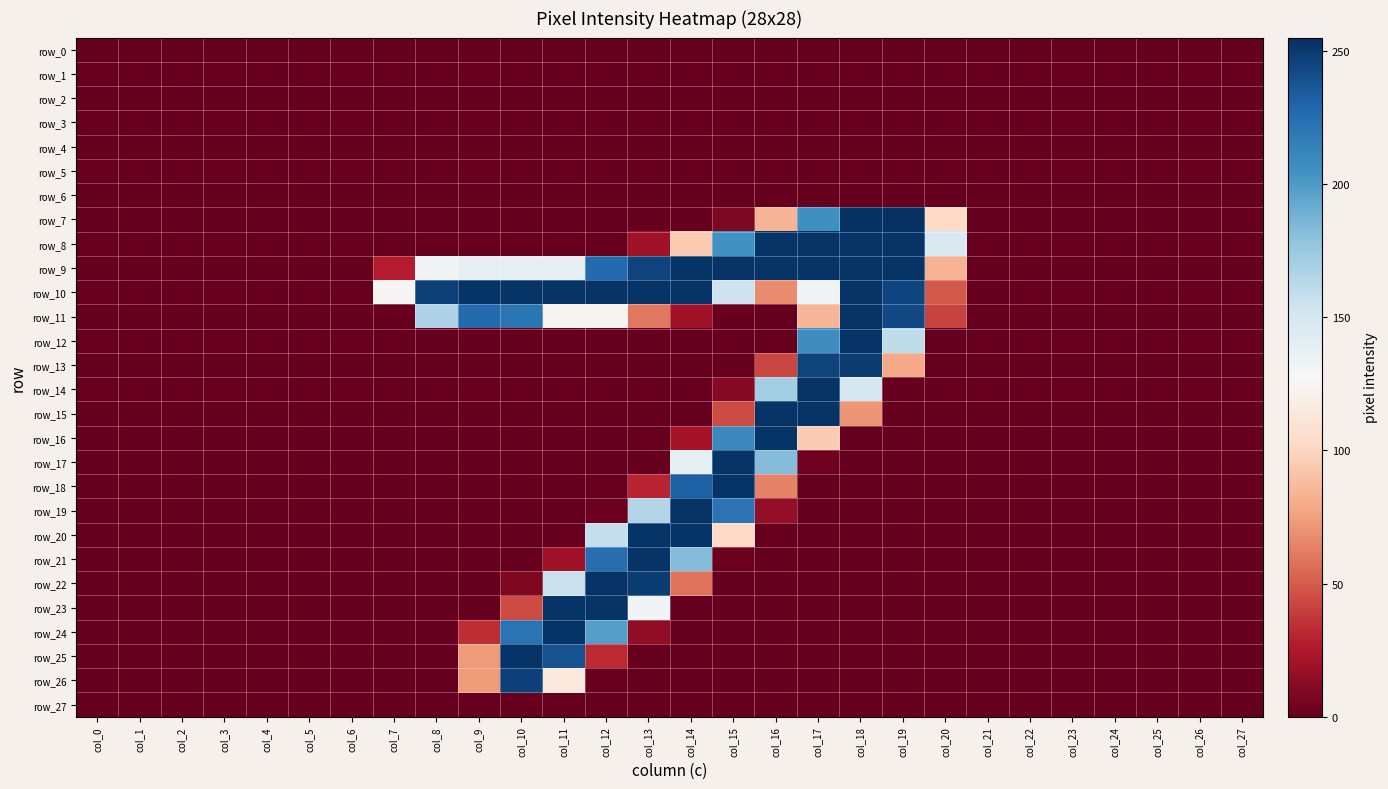

At which label does row_8 reach its peak?

col_16